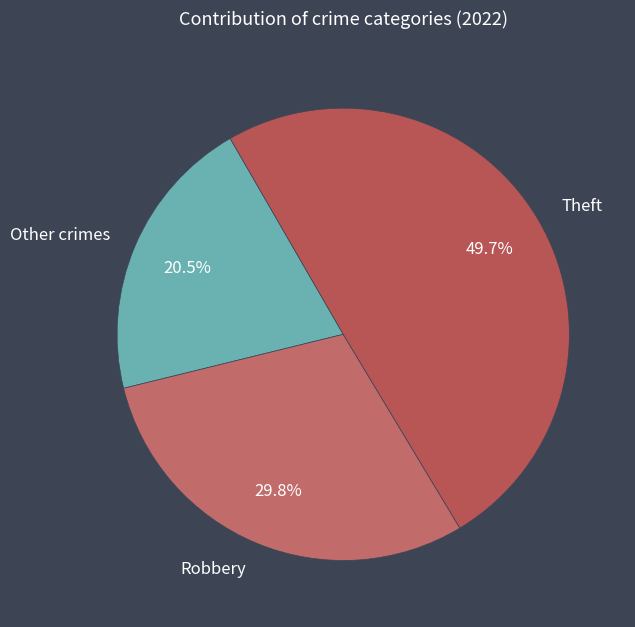

How much of the chart is everything except Other crimes?

79.5%